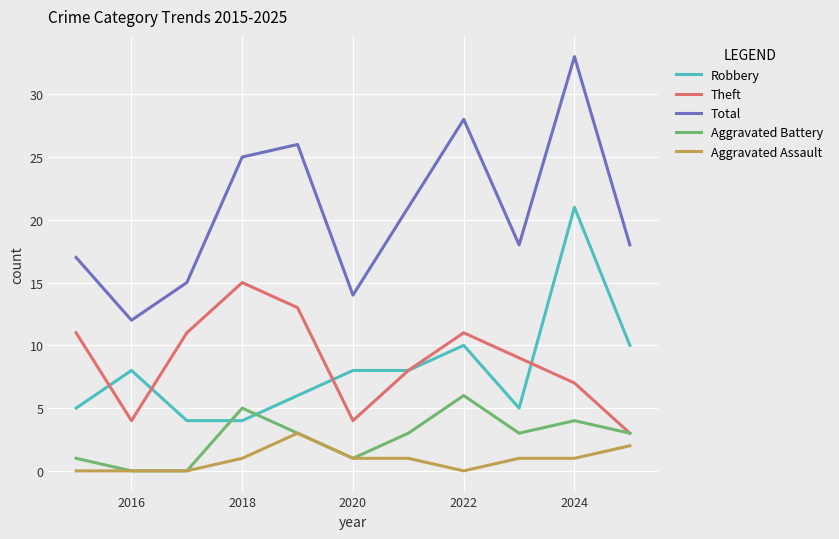

Which series has the largest range (max minus min)?

Total